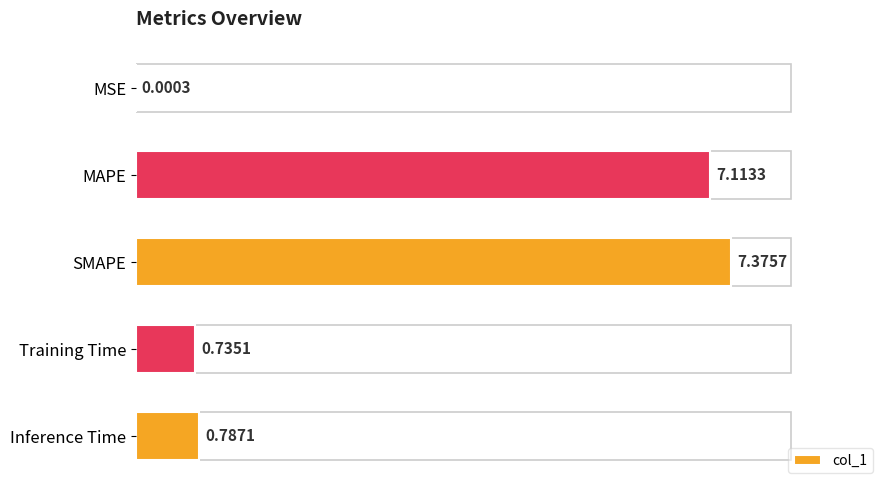

Which label corresponds to the largest value in the chart?

SMAPE